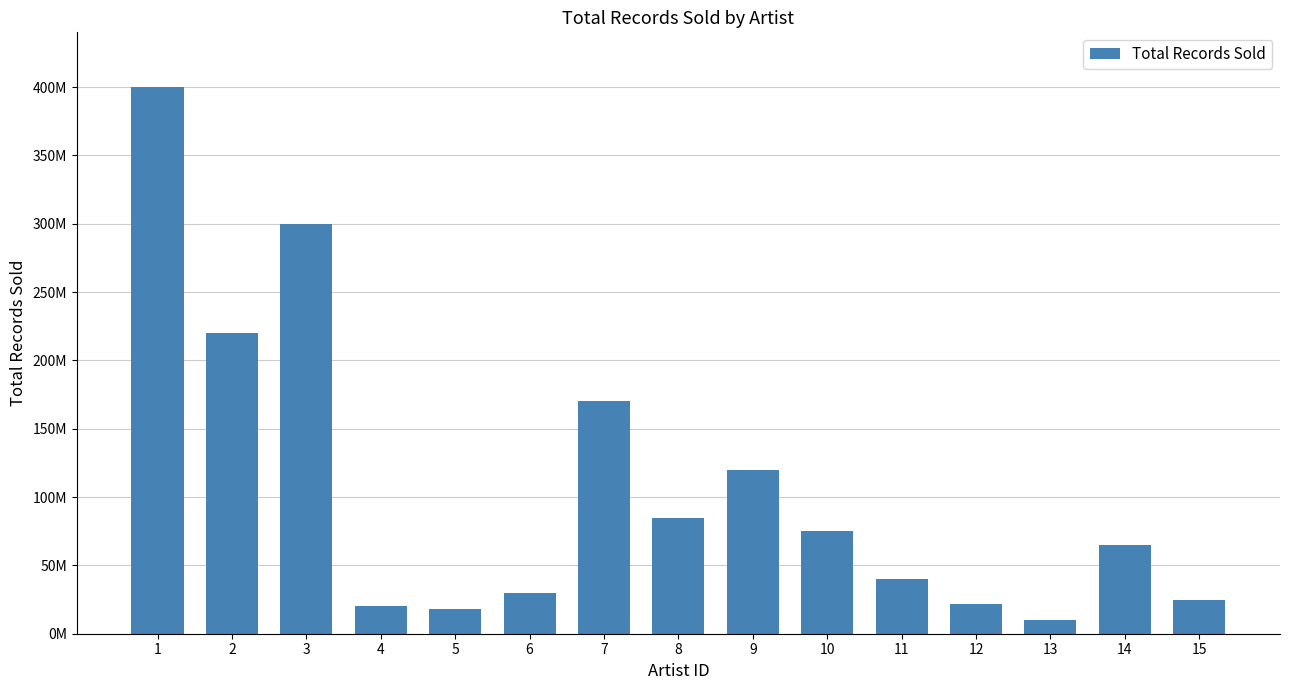

Does the chart contain any negative values?

No